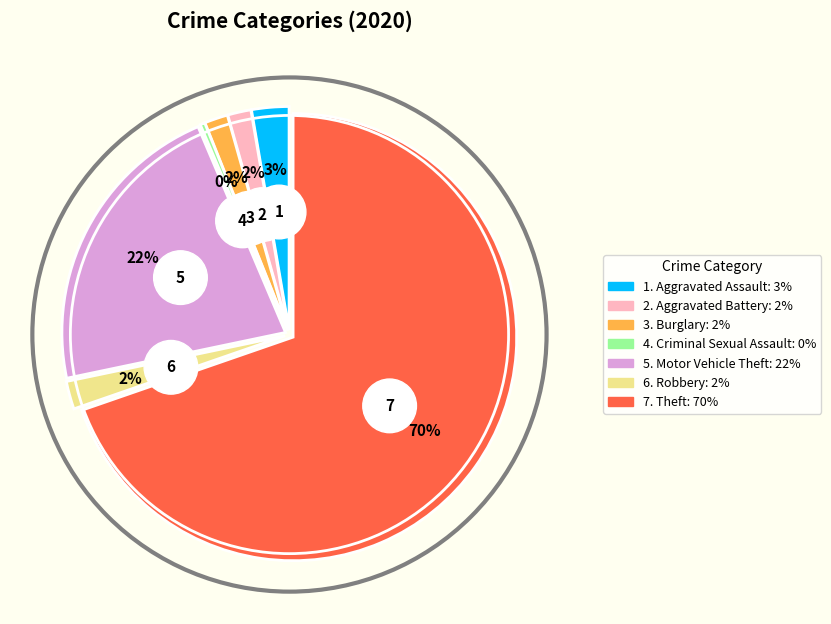

Which has a higher value, Motor Vehicle Theft or Aggravated Assault?

Motor Vehicle Theft